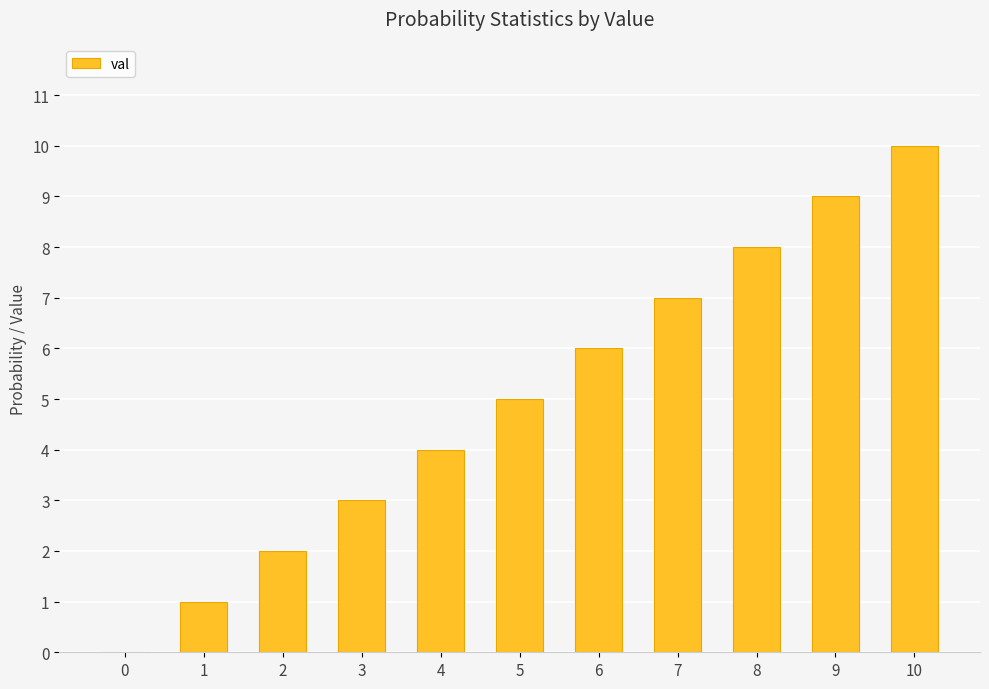

Between 9 and 7, which is larger?

9